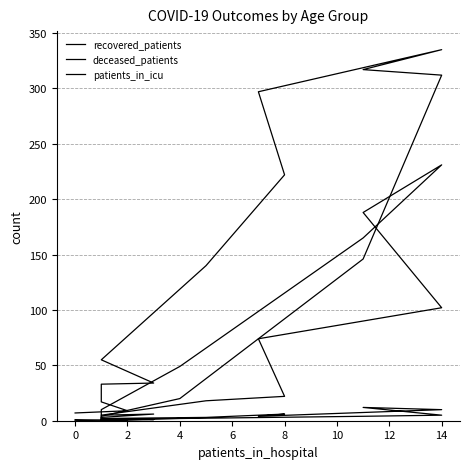

What is the difference between the second highest and minimum values in the patients_in_icu series?

10